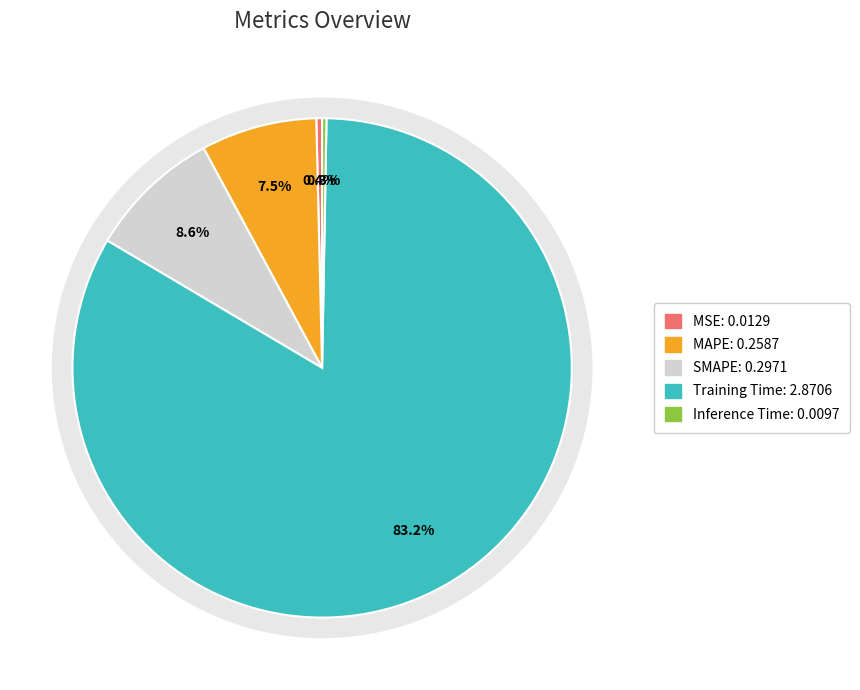

The MSE slice represents 0% of the pie. True or false?

True